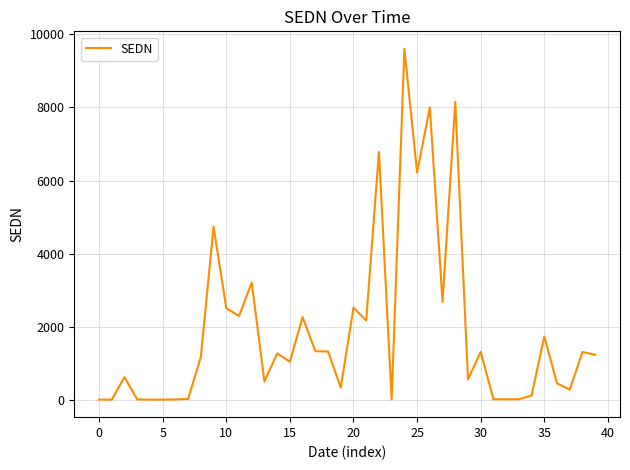

What is the smallest value displayed?

0.1